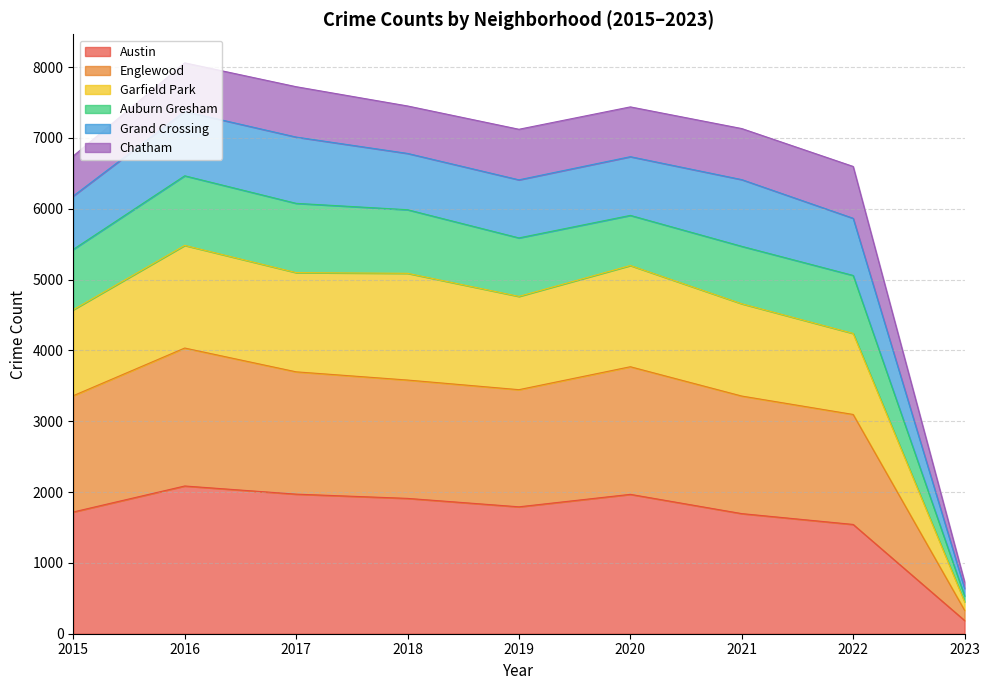

Which category has the lowest value in the Austin series?

2023